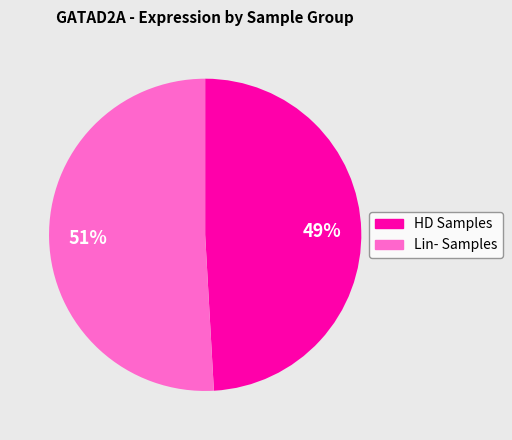

To the nearest percent, what is the difference between the largest and smallest slice percentages?

2%